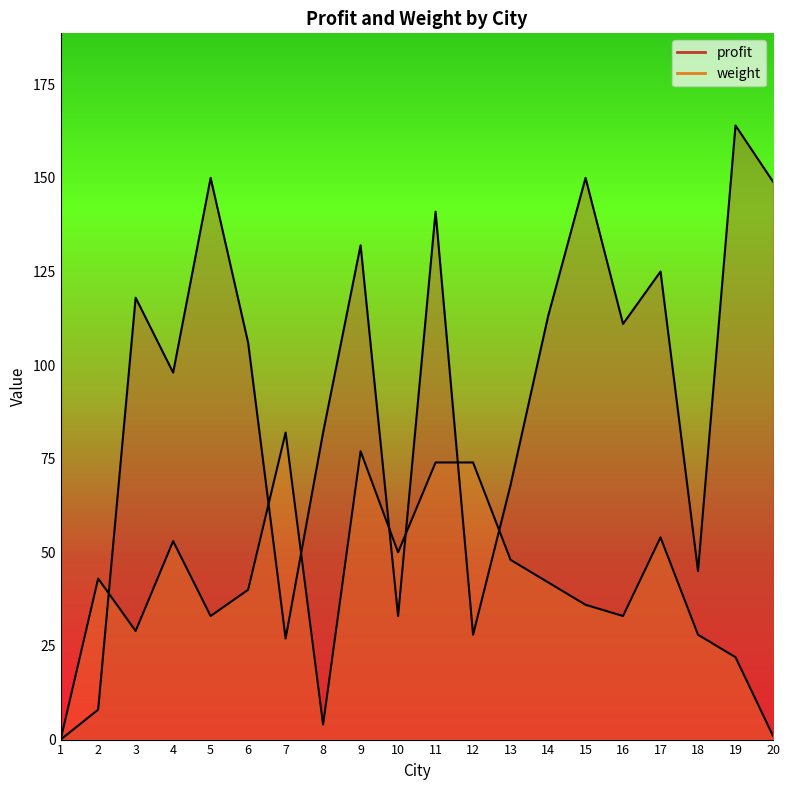

At how many categories does at least one series exceed 53?

16